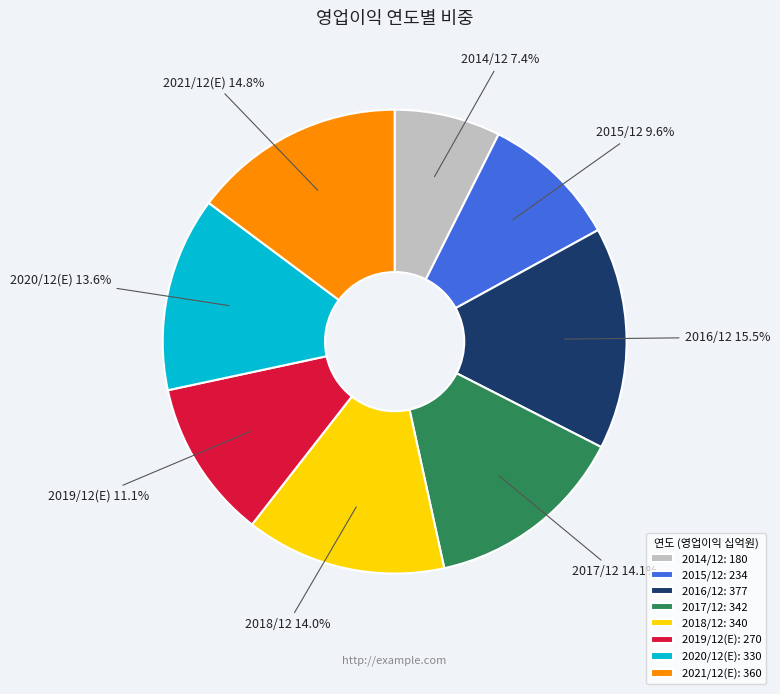

Count the number of slices in the pie.

8